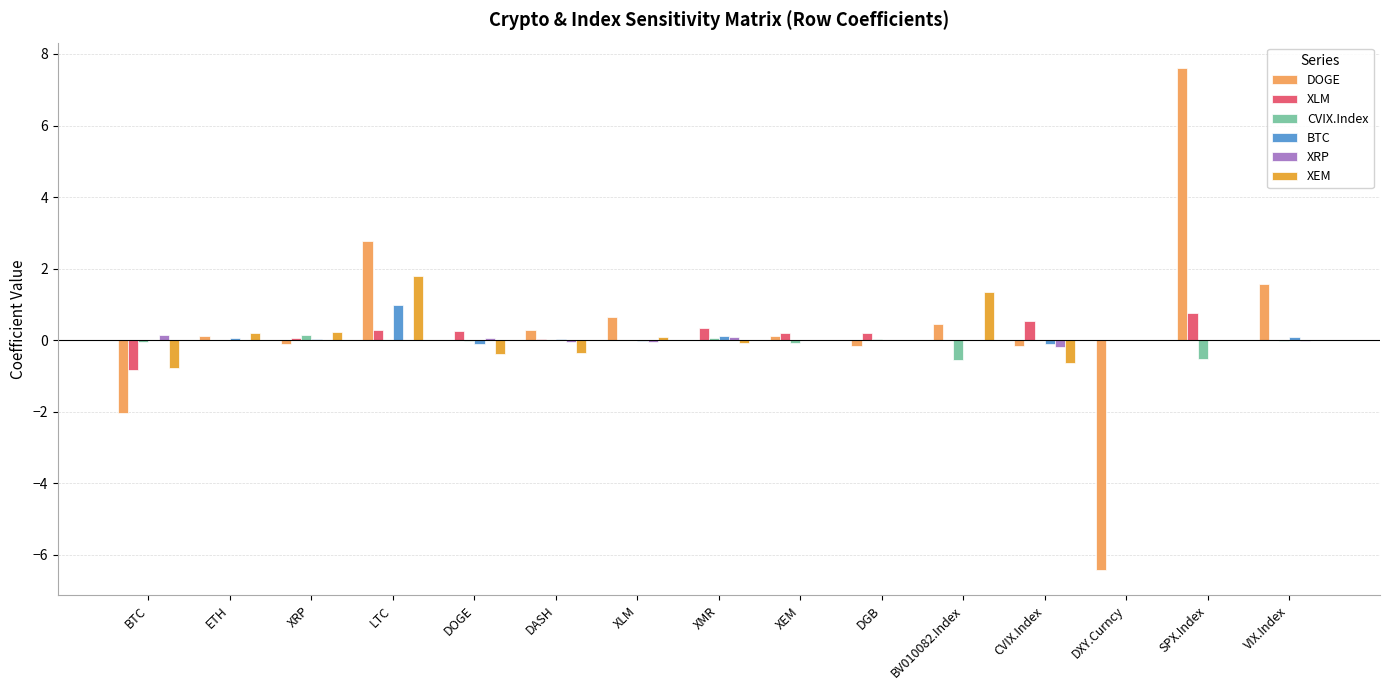

Between LTC and BV010082.Index, which series saw the biggest shift?

DOGE